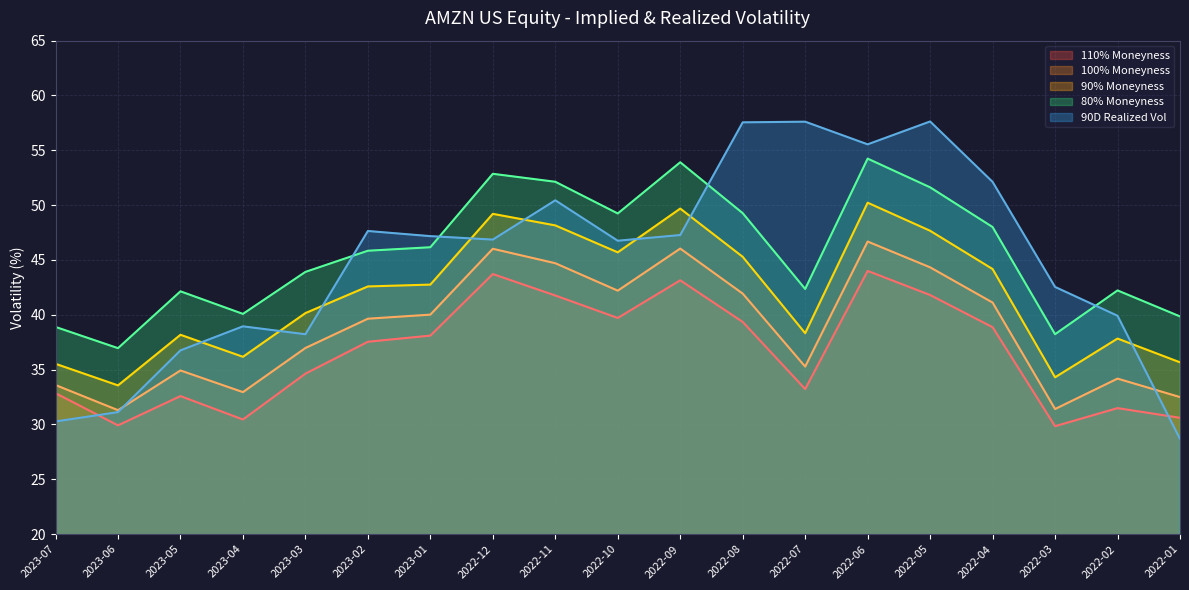

Reading left to right, list all the values displayed in this chart.

110% Moneyness: 32.9	29.9	32.6	30.5	34.6	37.5	38.1	43.7	41.8	39.7	43.1	39.4	33.2	44.0	41.8	38.9	29.8	31.5	30.6
100% Moneyness: 33.6	31.3	34.9	33.0	37.0	39.6	40.0	46.0	44.7	42.2	46.0	41.9	35.3	46.7	44.3	41.1	31.4	34.2	32.5
90% Moneyness: 35.5	33.6	38.2	36.2	40.2	42.6	42.8	49.2	48.2	45.7	49.7	45.3	38.3	50.2	47.7	44.2	34.3	37.8	35.7
80% Moneyness: 38.9	37.0	42.1	40.1	43.9	45.8	46.2	52.9	52.1	49.2	53.9	49.3	42.4	54.2	51.6	48.0	38.2	42.2	39.9
90D Realized Vol: 30.3	31.1	36.8	38.9	38.2	47.6	47.2	46.9	50.4	46.8	47.3	57.6	57.6	55.5	57.6	52.1	42.5	39.9	28.7